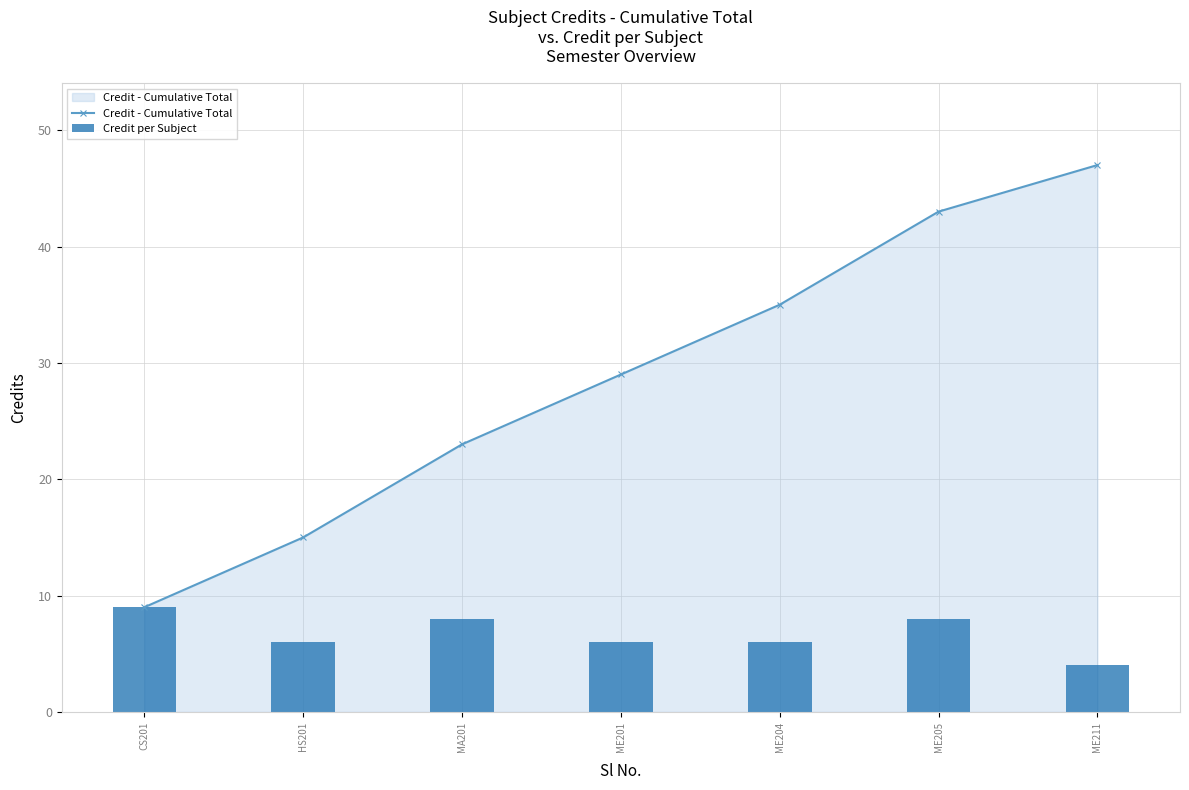

At how many categories does at least one series exceed 18?

5